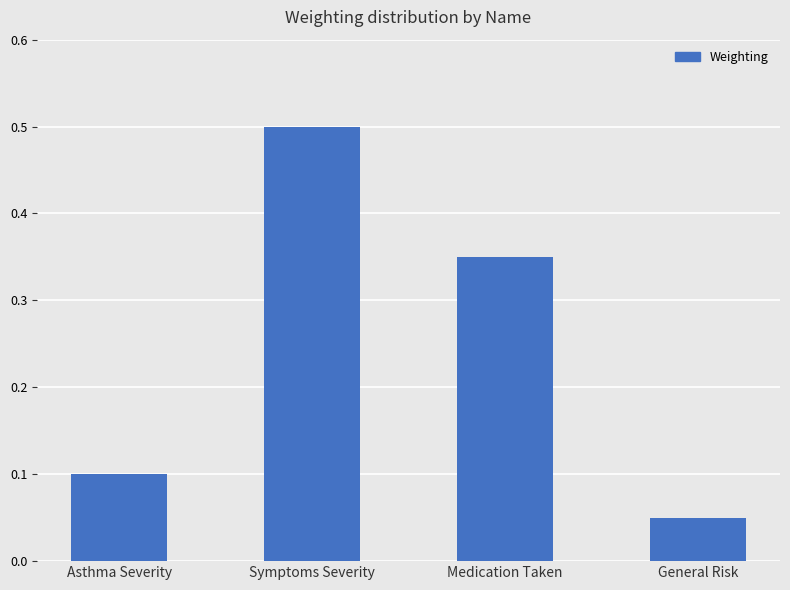

What is the label of the 2nd bar from the left?

Symptoms Severity